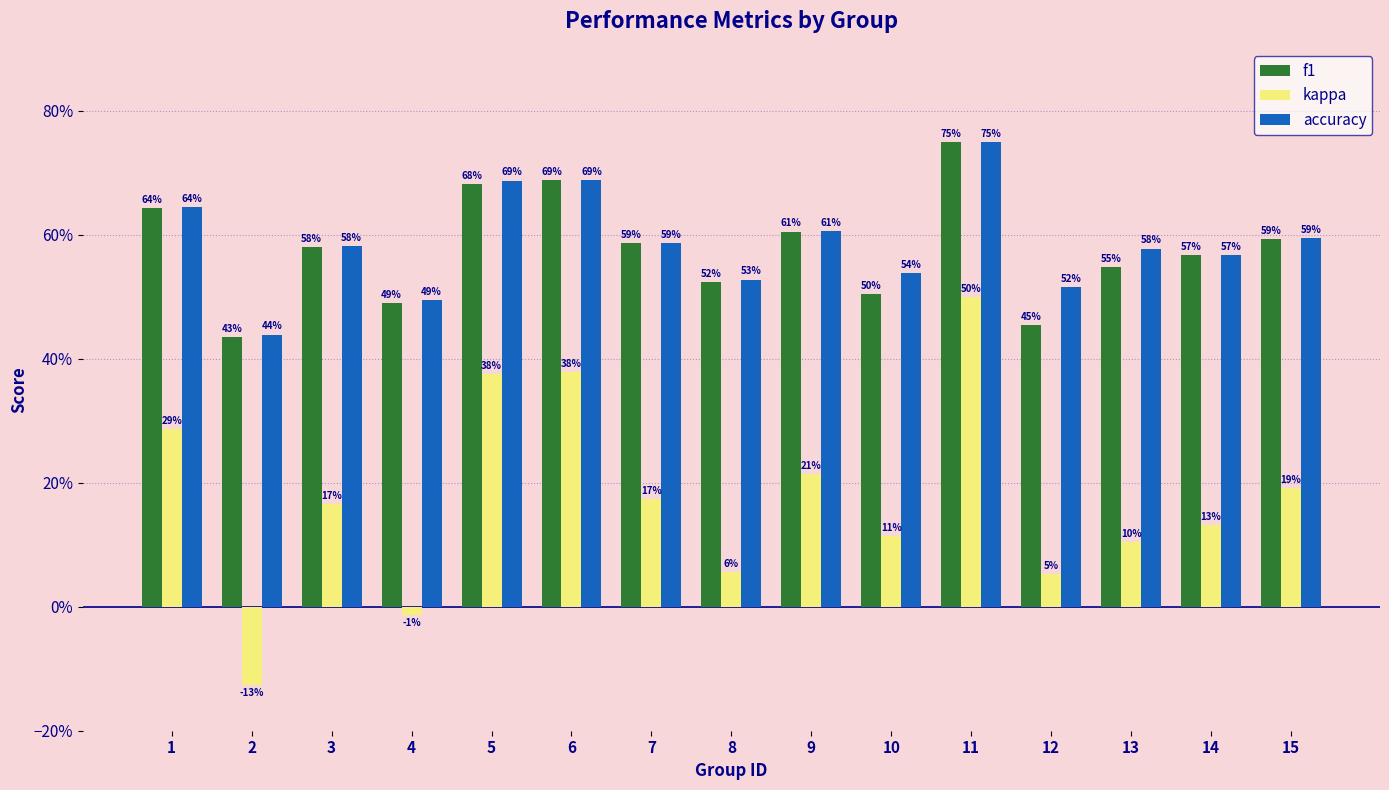

At how many categories does at least one series exceed 0?

15